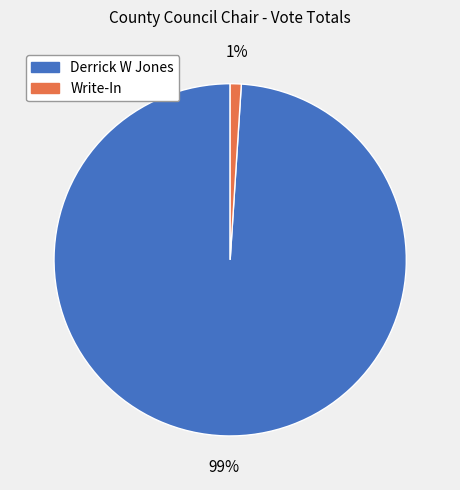

Rank the categories by value from lowest to highest.

Write-In, Derrick W Jones